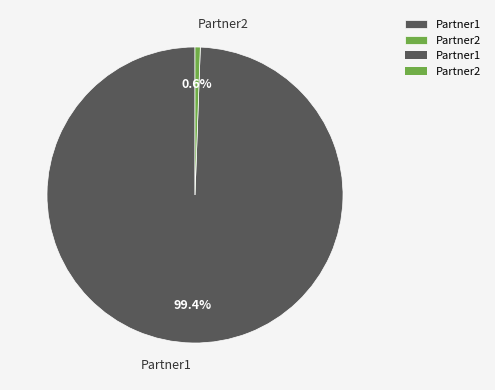

The Partner1 slice represents 88% of the pie. True or false?

False